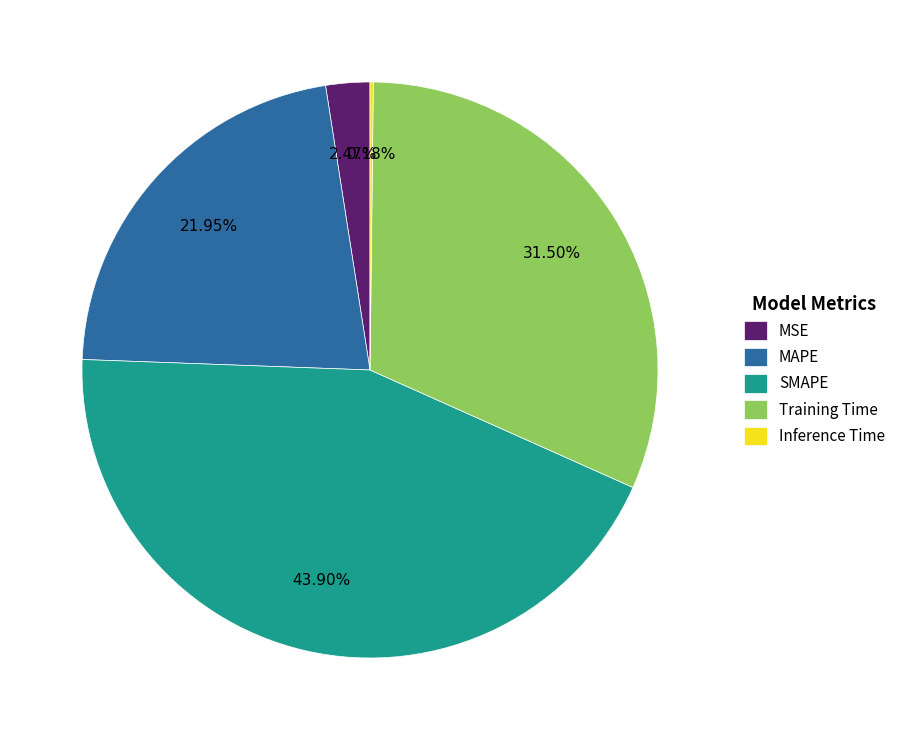

The MAPE slice represents 32% of the pie. True or false?

False